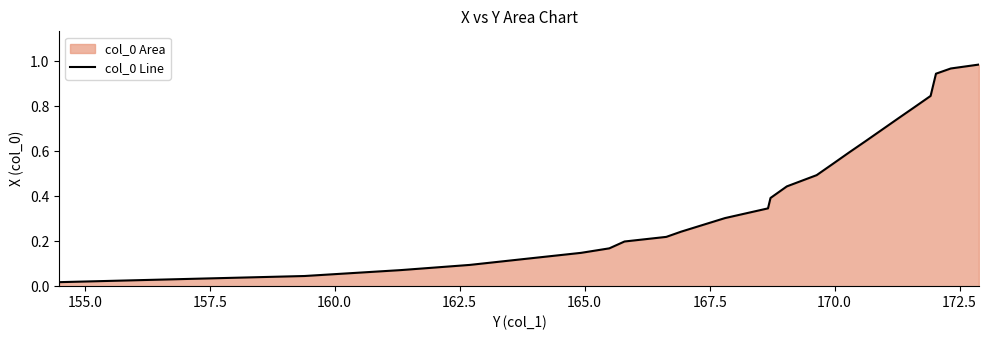

True or false: the data has more than 2 interior local peaks.

False